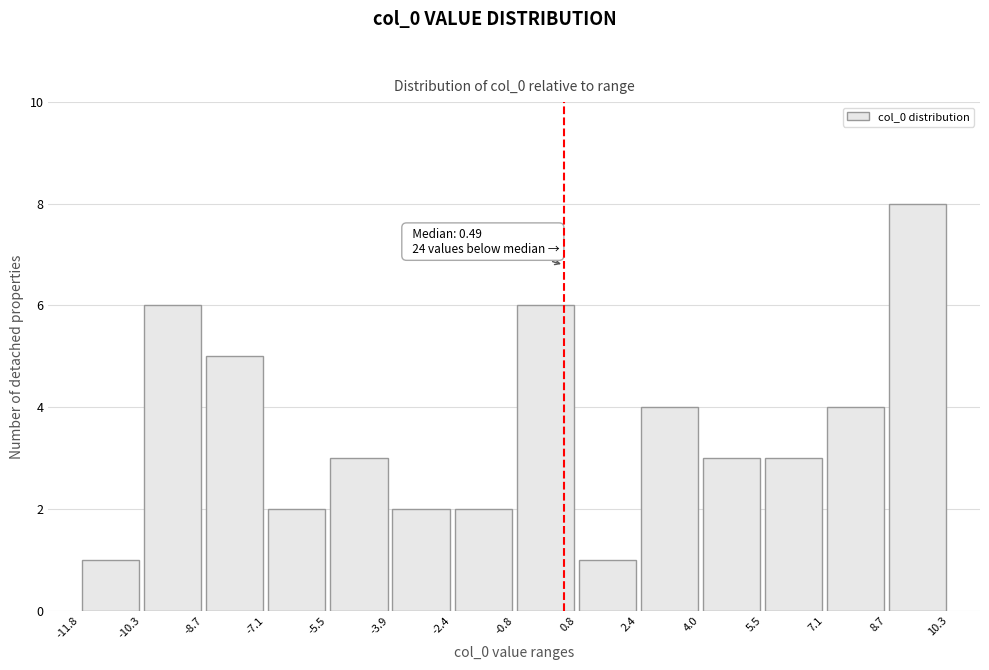

Over which range of the x-axis is the bar tallest?

8.7 to 10.3